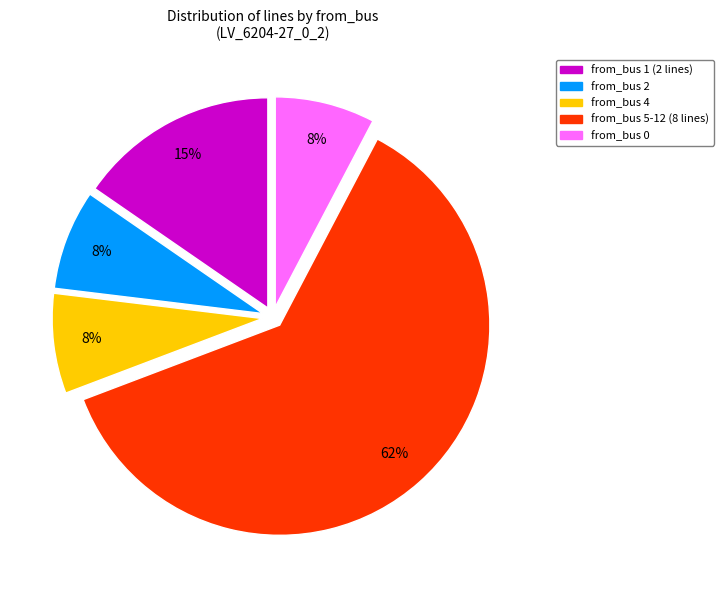

To the nearest percent, what is the average slice percentage?

20%